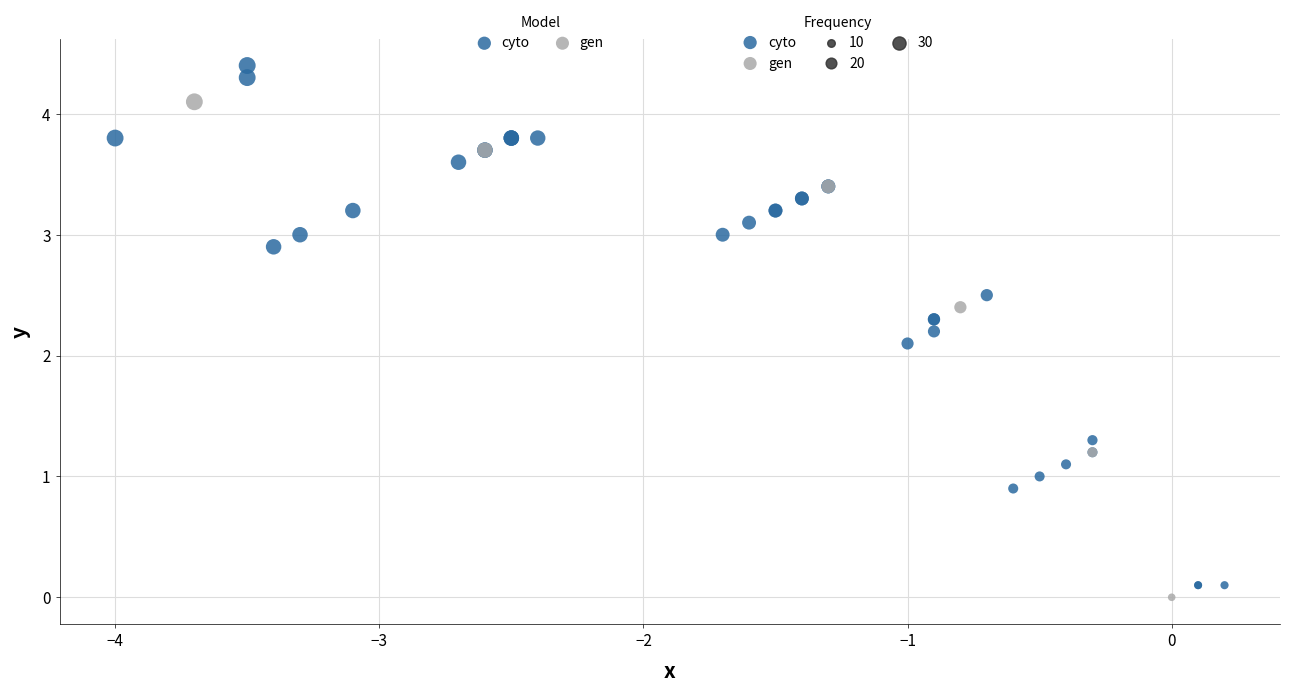

Which series reaches the maximum Y coordinate?

cyto